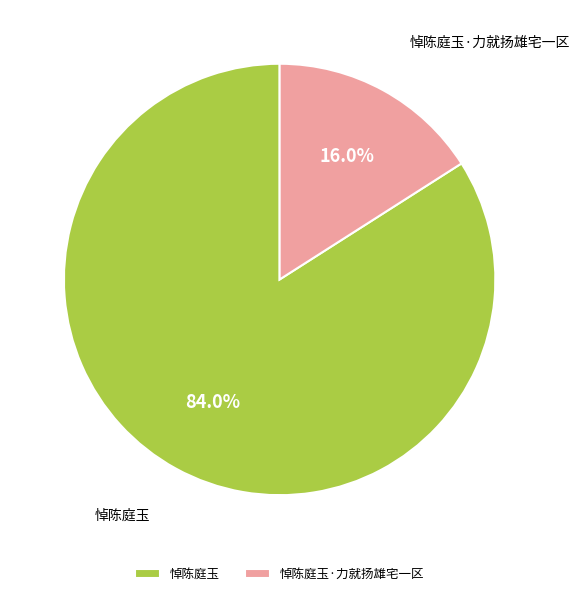

To the nearest percent, what is the average slice percentage?

50%